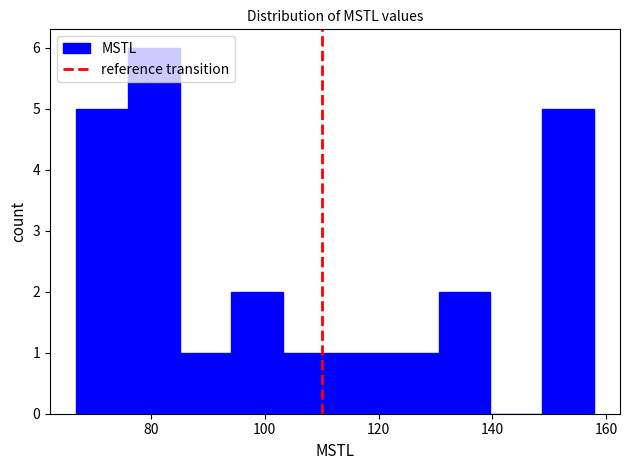

What is the height of the bar covering 86 to 94 on the x-axis? Neither the bar edges nor the heights are printed on the chart, so give them approximately, as read against the axes.

1